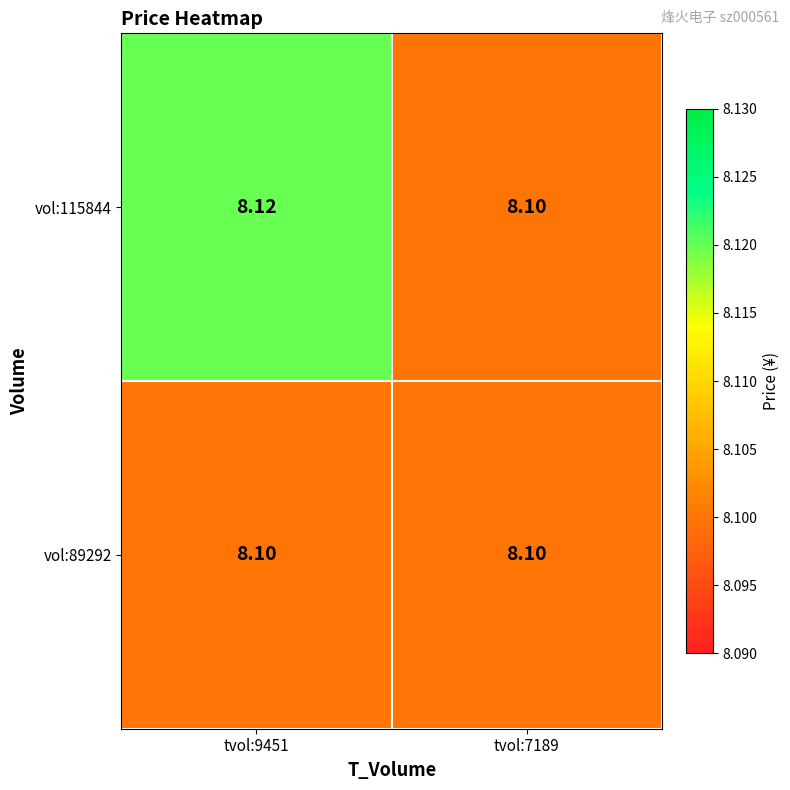

Is the value of vol:89292 at tvol:9451 greater than the value of vol:115844 at tvol:9451?

No